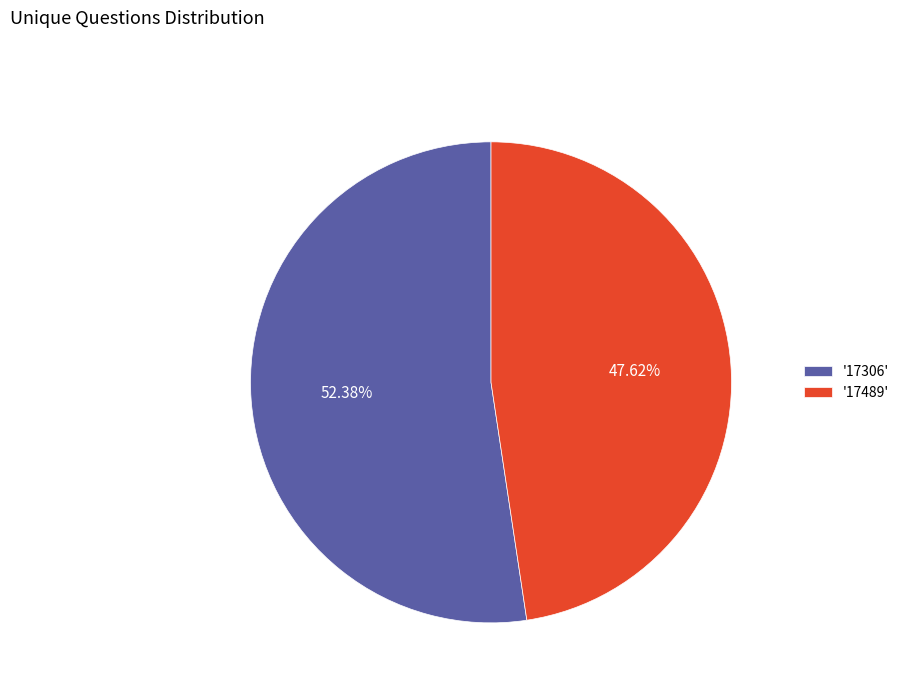

Do '17306' and '17489' together represent more than half of the pie?

Yes